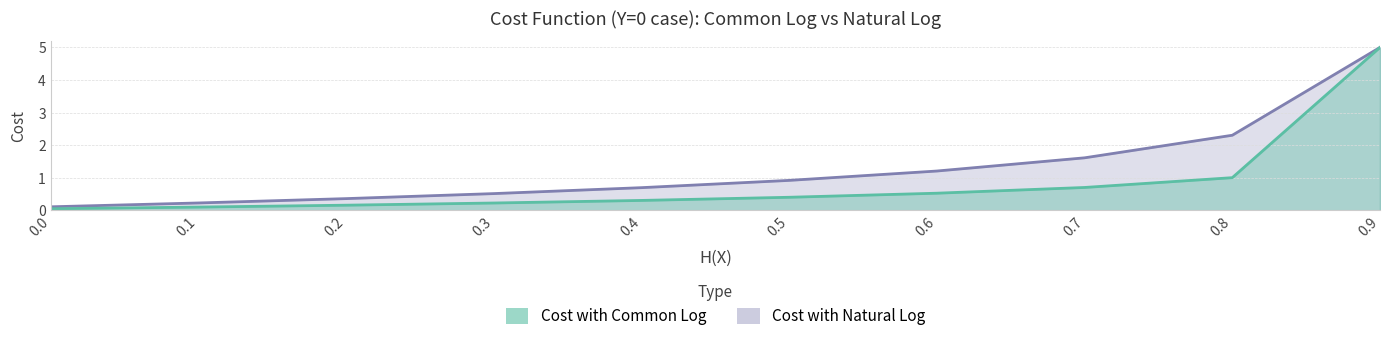

At which label is the value closest to 2?

0.8